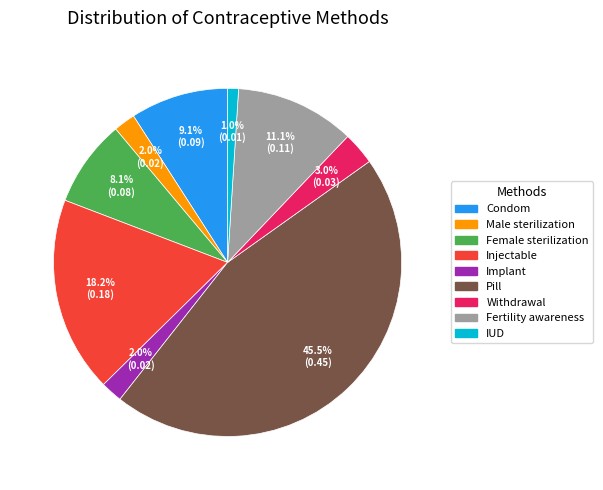

Is it true that Injectable is 6% of the pie?

False